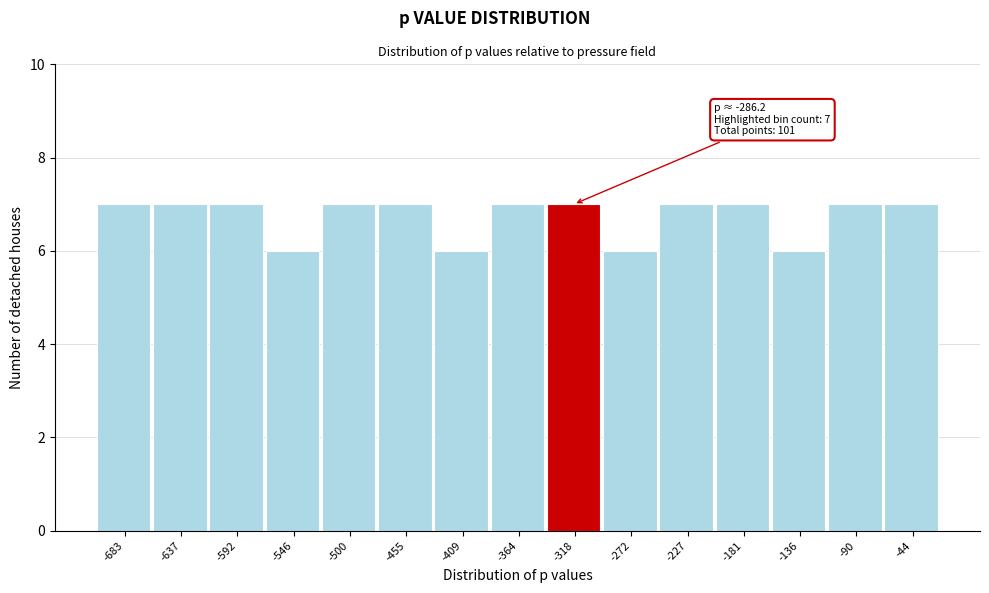

Reading left to right, transcribe all the data shown in this chart.

7	7	7	6	7	7	6	7	7	6	7	7	6	7	7